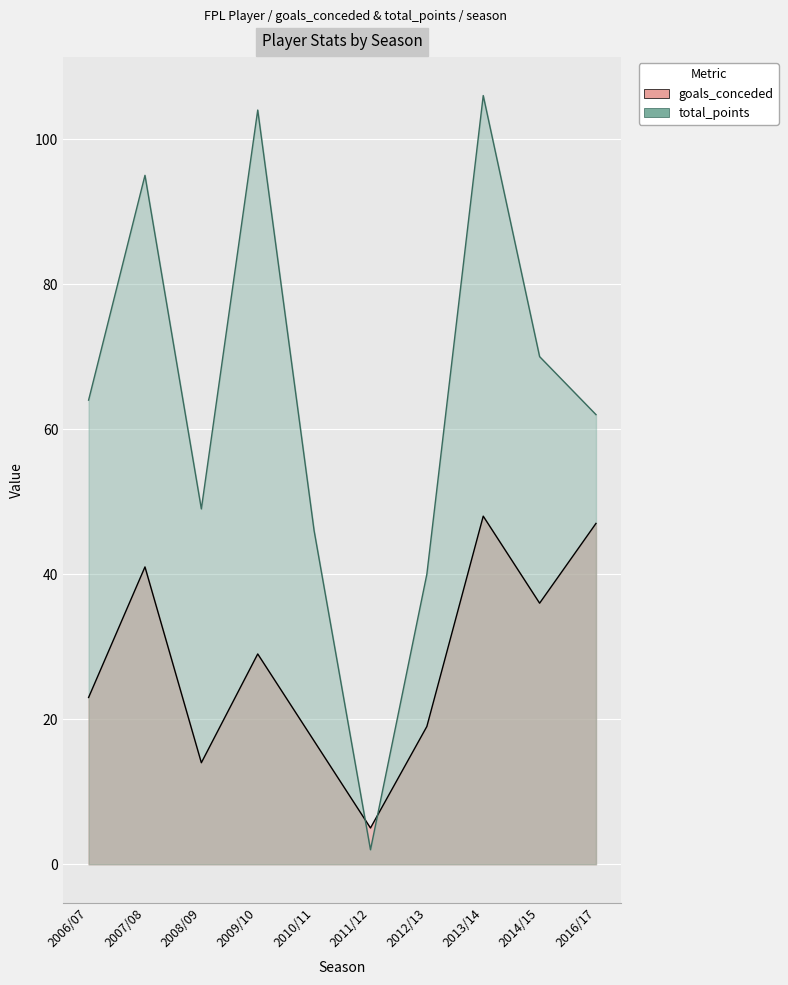

What is the label of the 10th point from the left?

2016/17